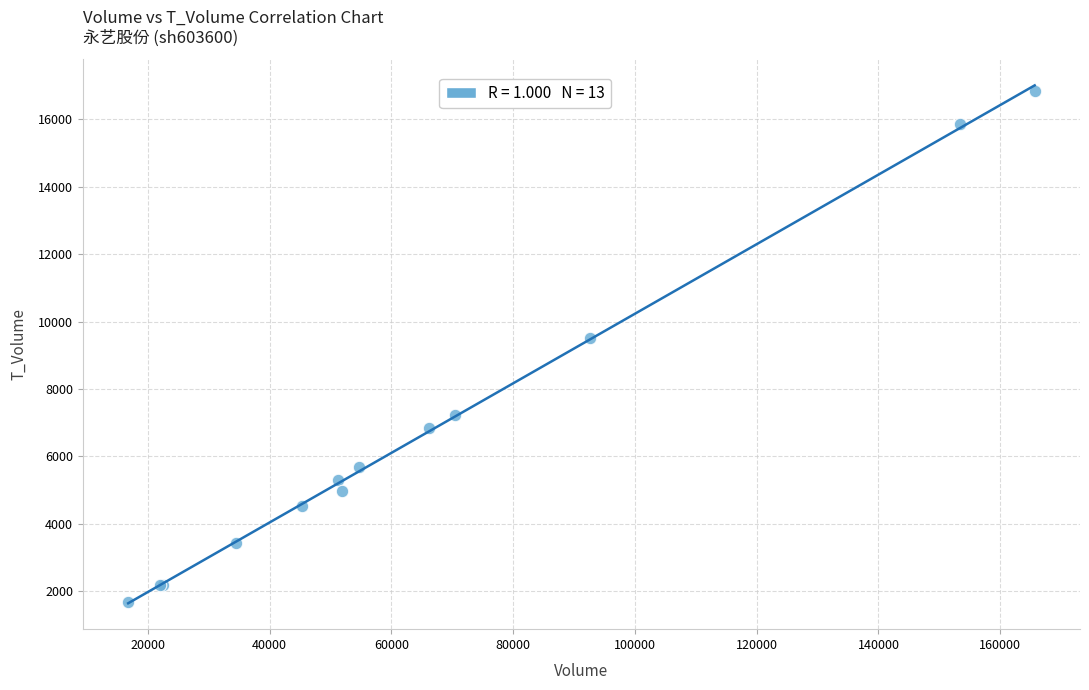

What Y value in the scatter plot is closest to 9263?

9509